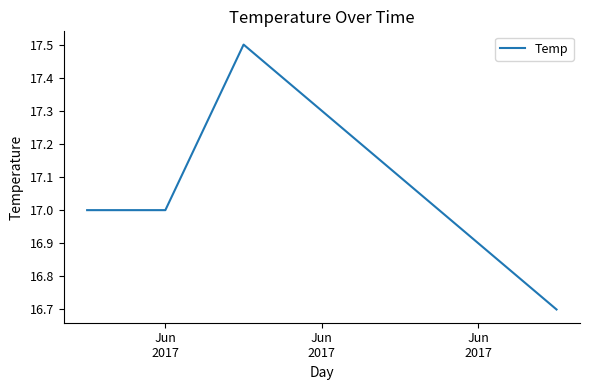

What is the difference between the maximum and minimum values?

0.8